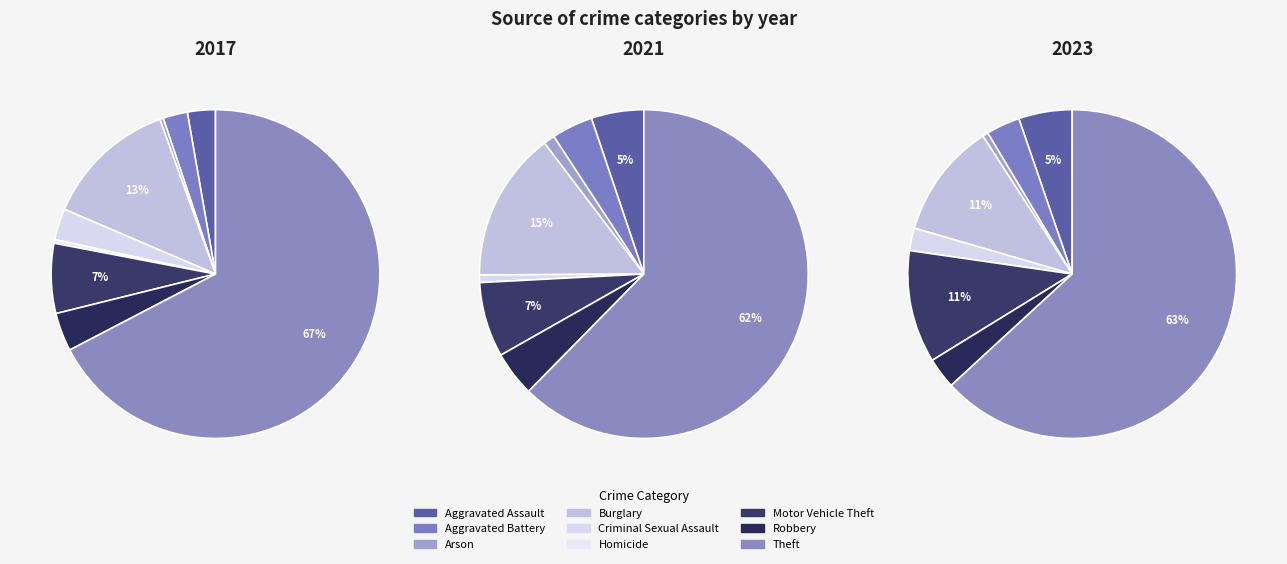

Is it true that Motor Vehicle Theft is 21% of the pie?

False